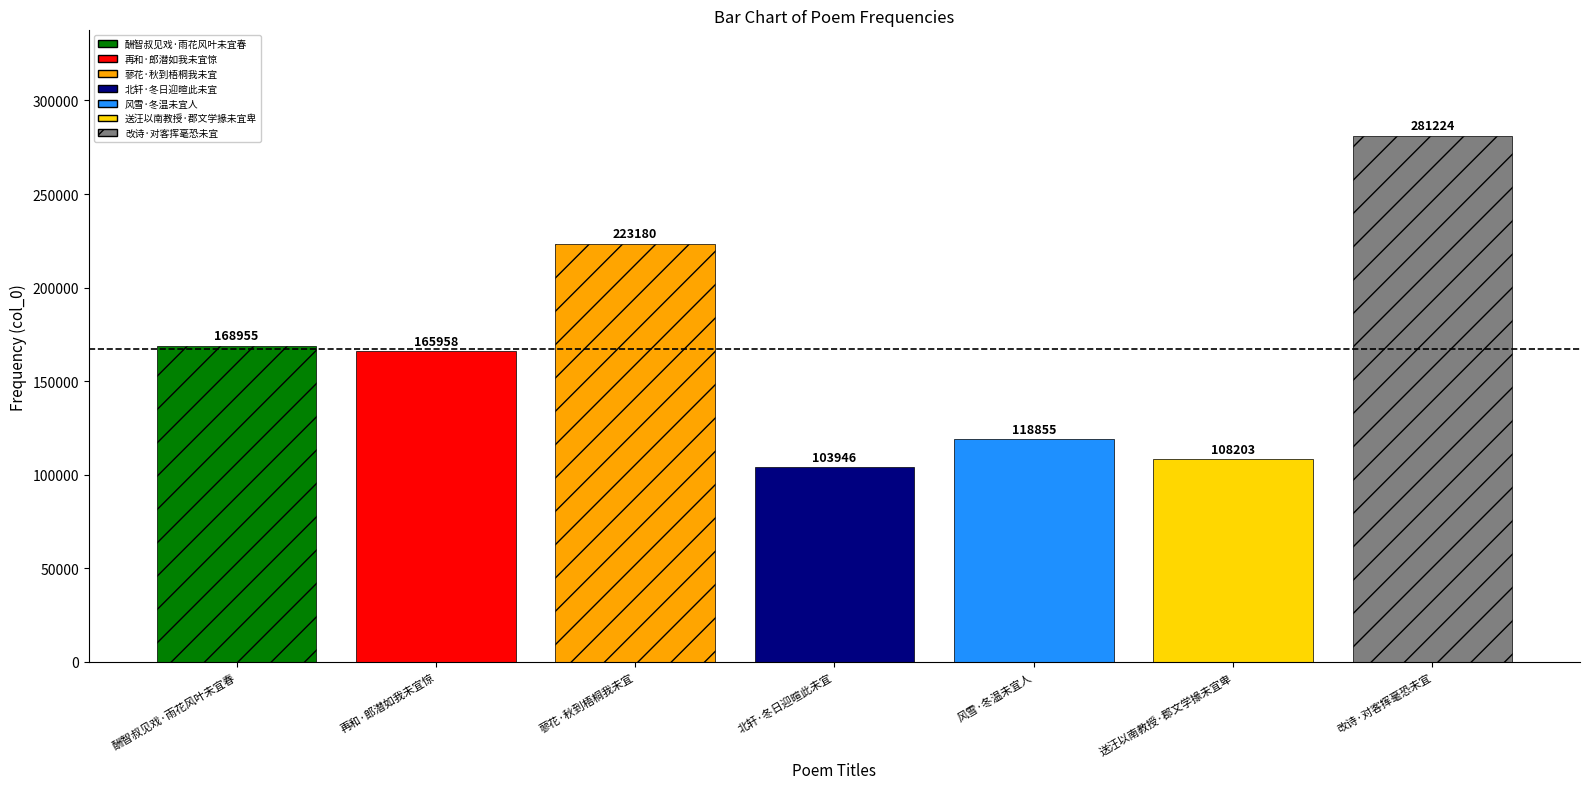

What is the difference between the values at 酬智叔见戏·雨花风叶未宜春 and 蓼花·秋到梧桐我未宜?

54225